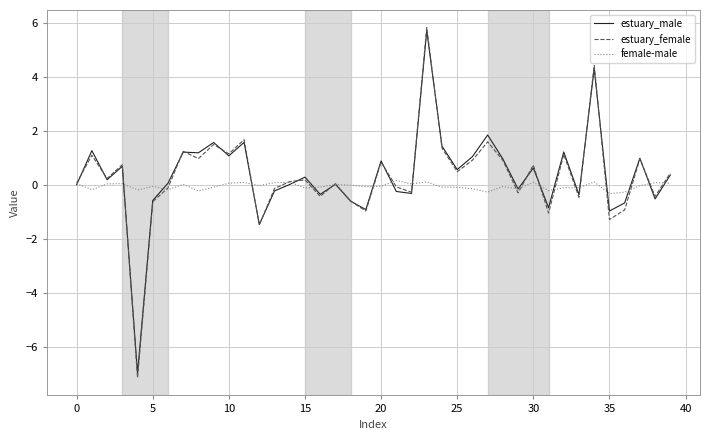

What is the smallest value displayed?

-7.1